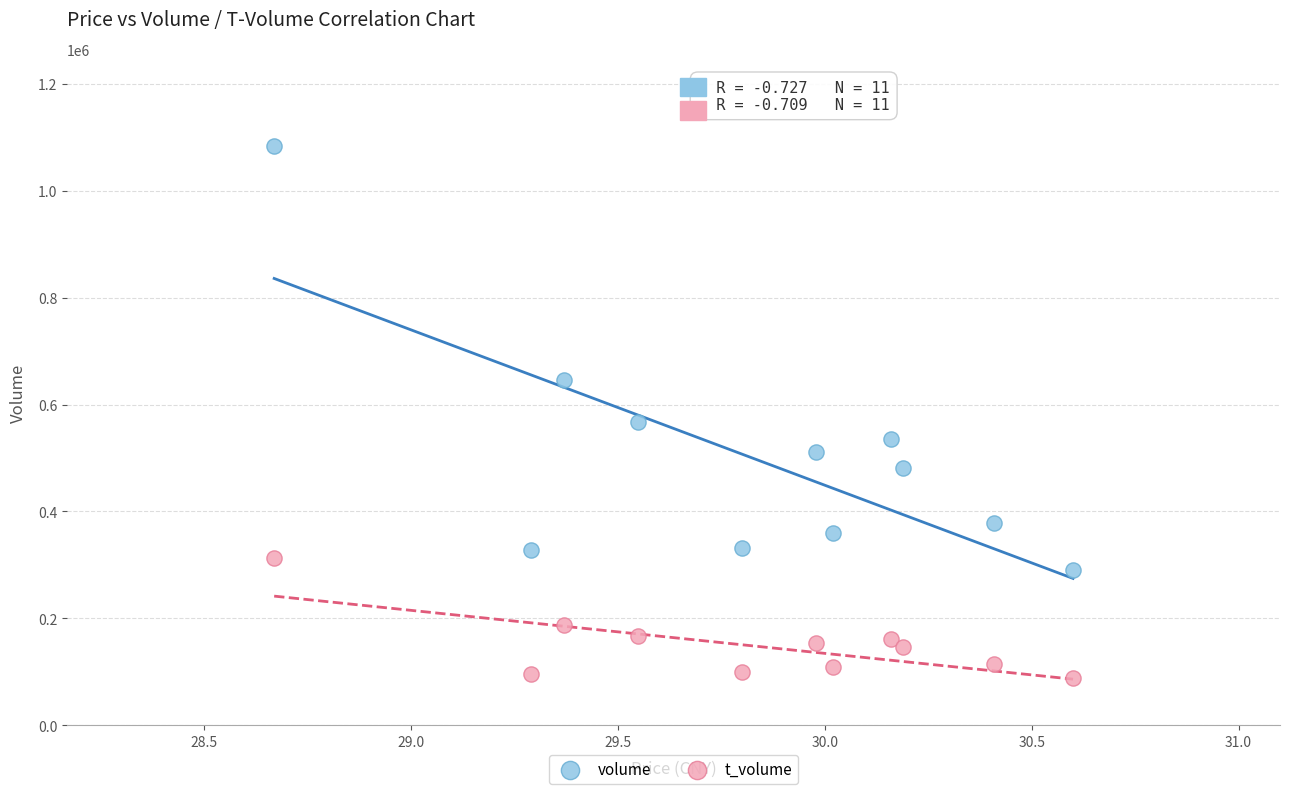

In the volume series, what Y value is closest to 686221?

646025